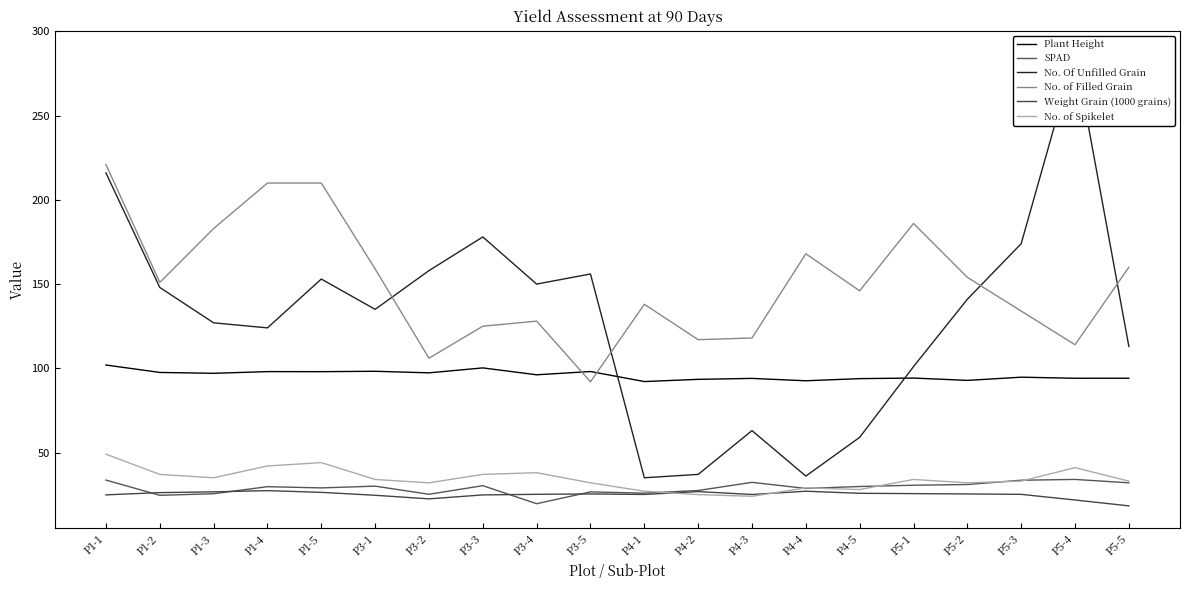

Which series has the largest total across all categories?

No. of Filled Grain